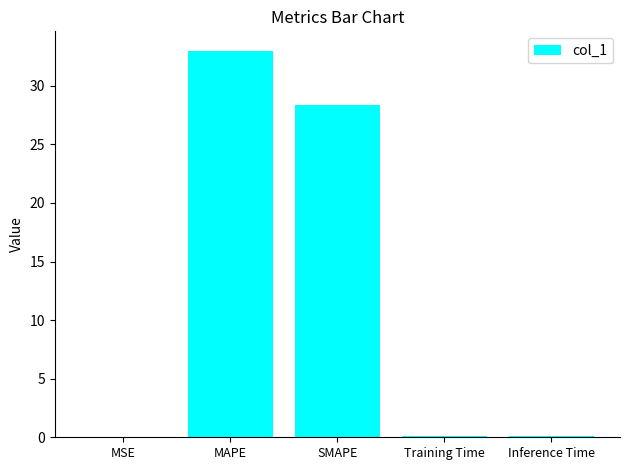

Is it true that the value at MAPE is 33.0?

True